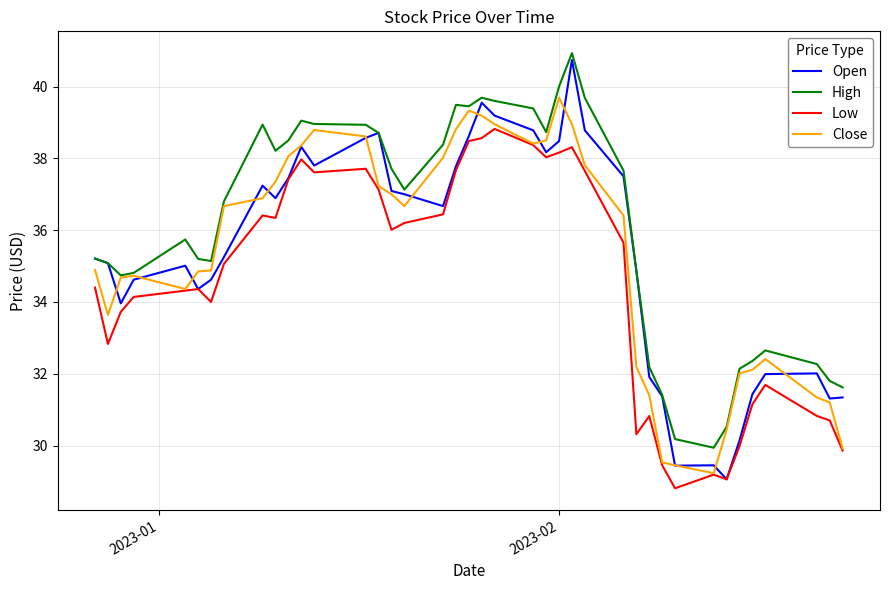

Does the chart display data point markers on the line(s)?

No